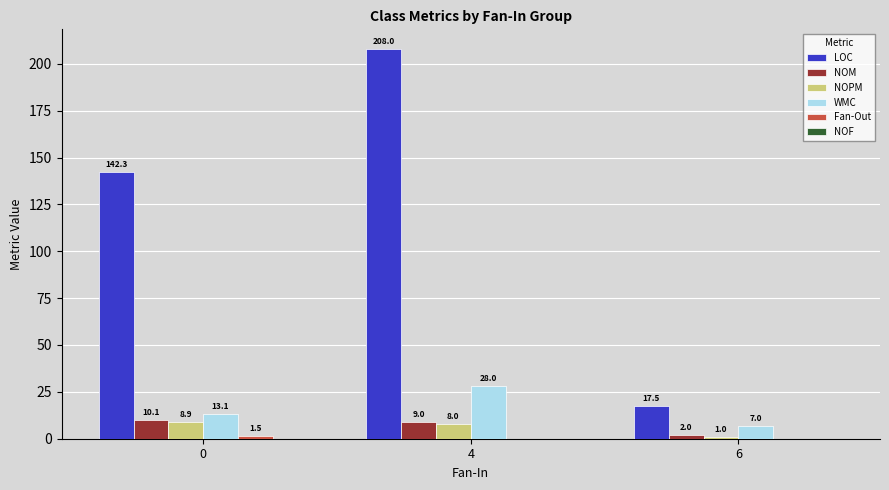

Is it true that LOC equals 6.7 at 6?

False